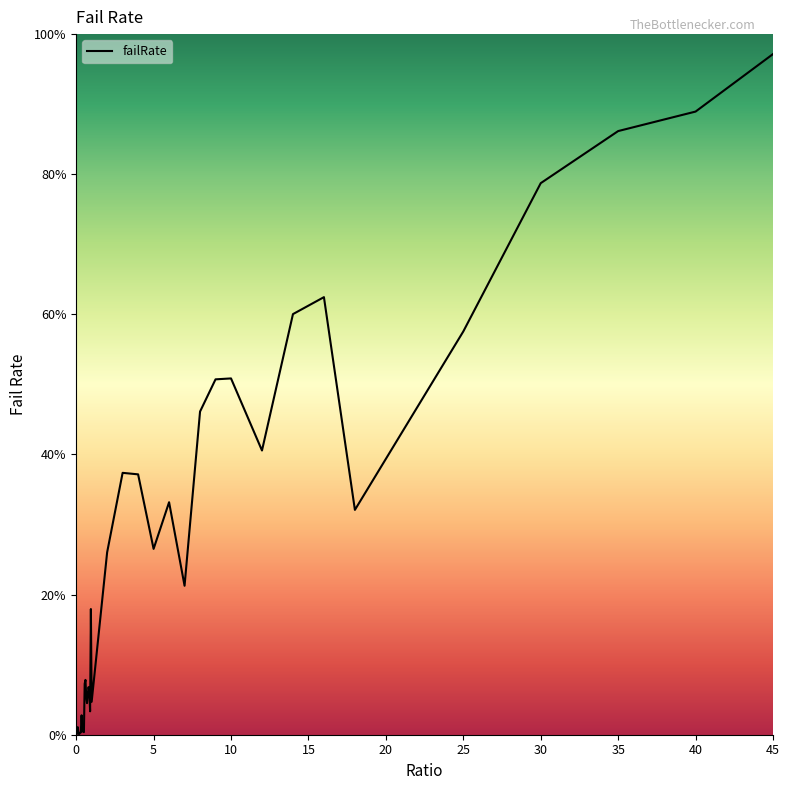

Is this an area chart (filled region under the line)?

No